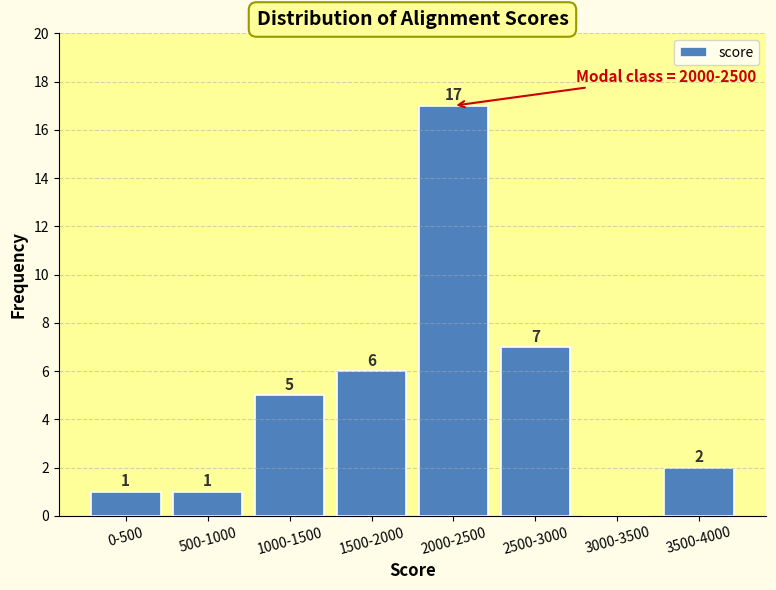

Reading left to right, transcribe all the data shown in this chart.

0-500=1	500-1000=1	1000-1500=5	1500-2000=6	2000-2500=17	2500-3000=7	3000-3500=0	3500-4000=2